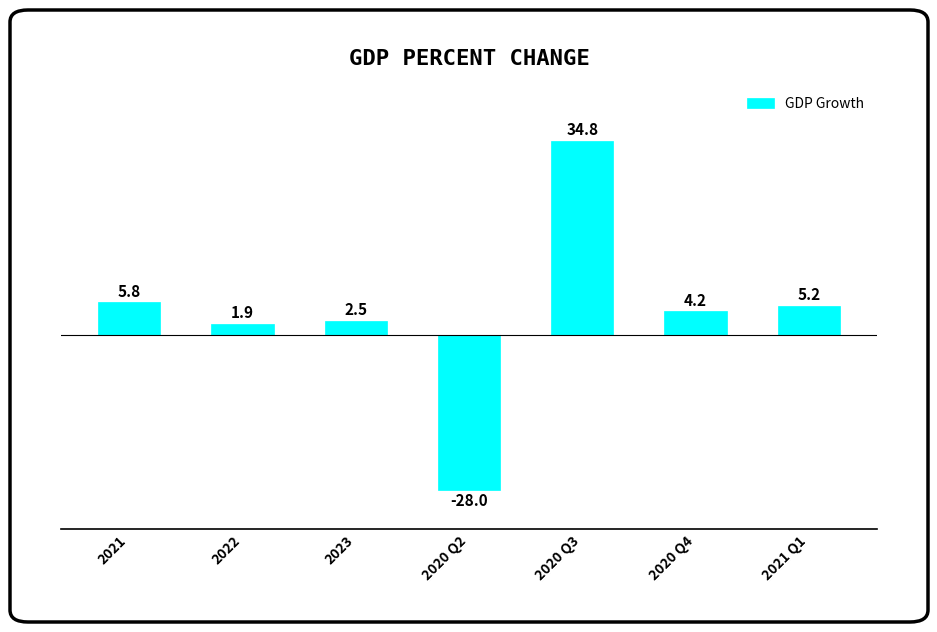

How many values are above zero?

6